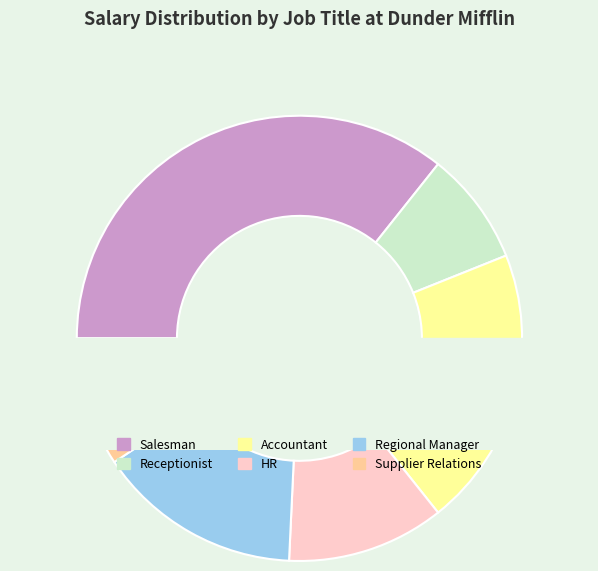

True or false: HR accounts for 2% of the total.

False